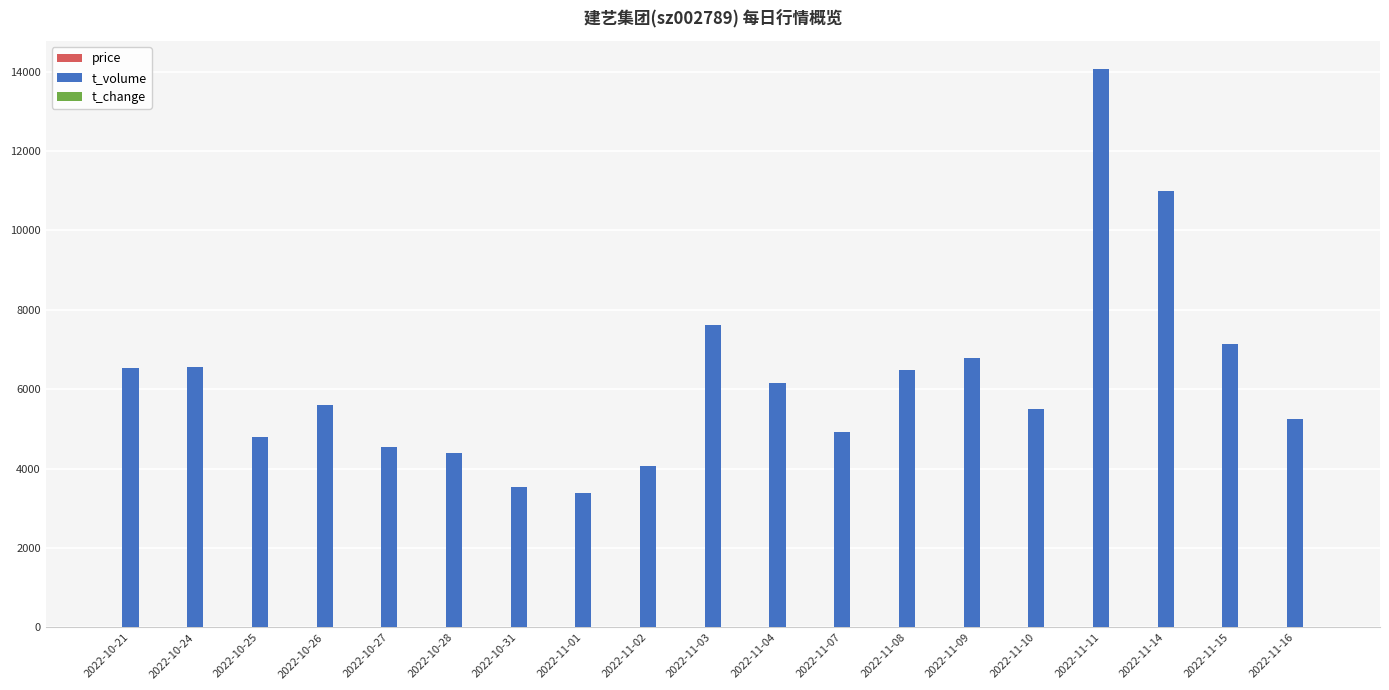

At which label is t_volume closest to 8725?

2022-11-03